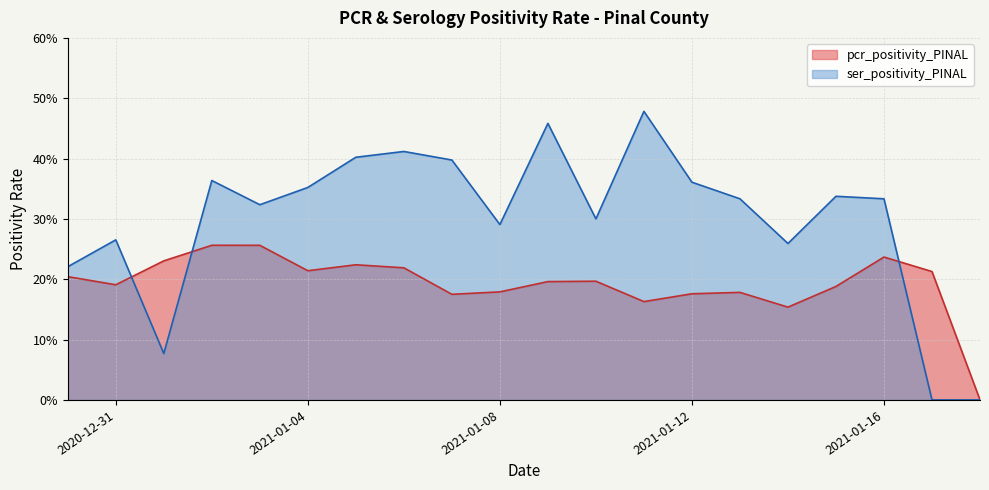

True or false: pcr_positivity_PINAL and ser_positivity_PINAL intersect in this chart.

True